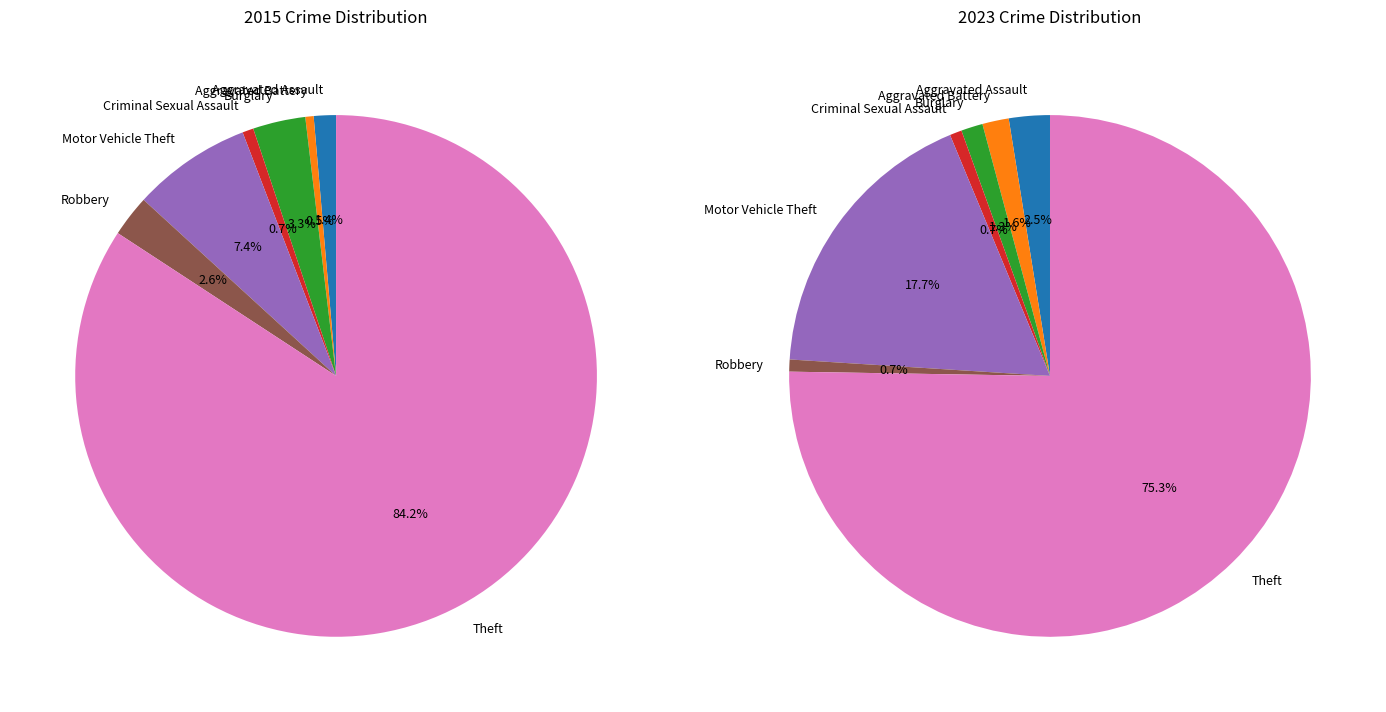

Do values_2023 and 2 together represent more than half of the pie?

No